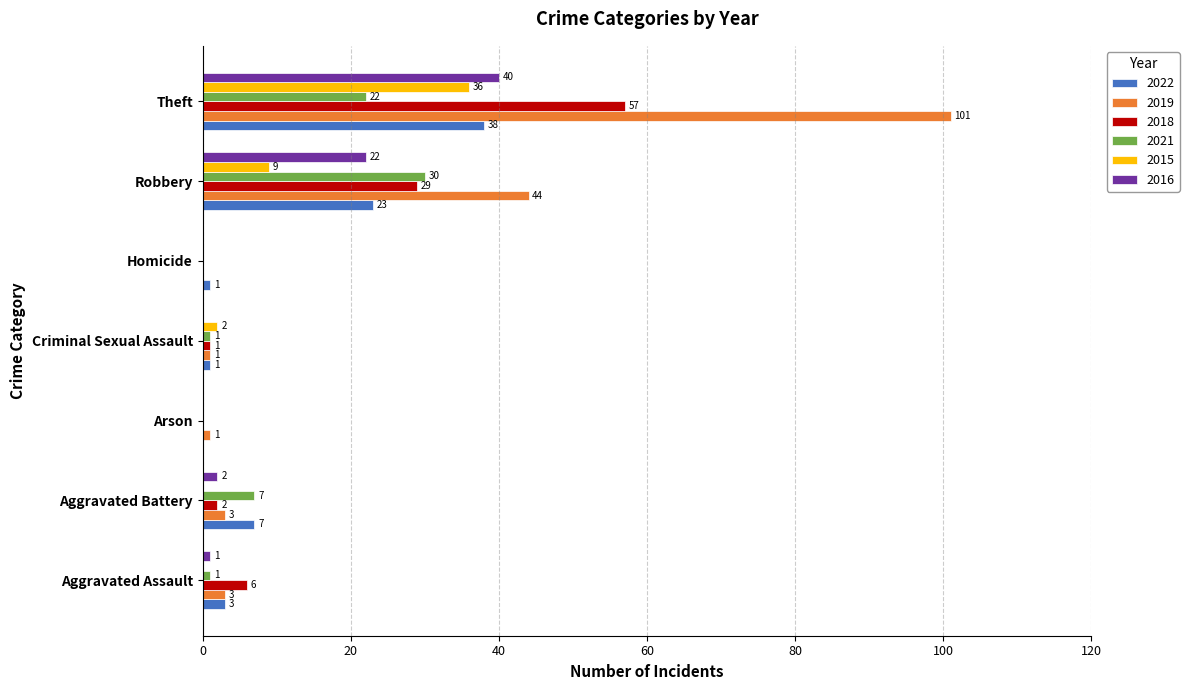

Which series has the largest total across all categories?

2019